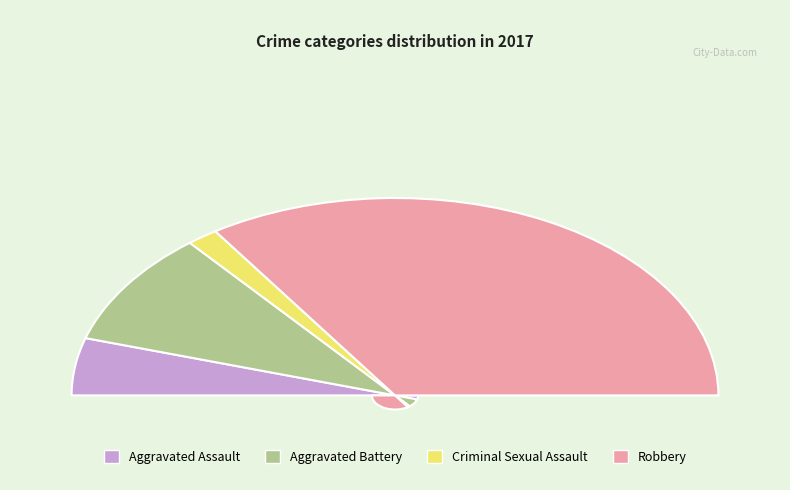

How many slices are in this pie chart?

4